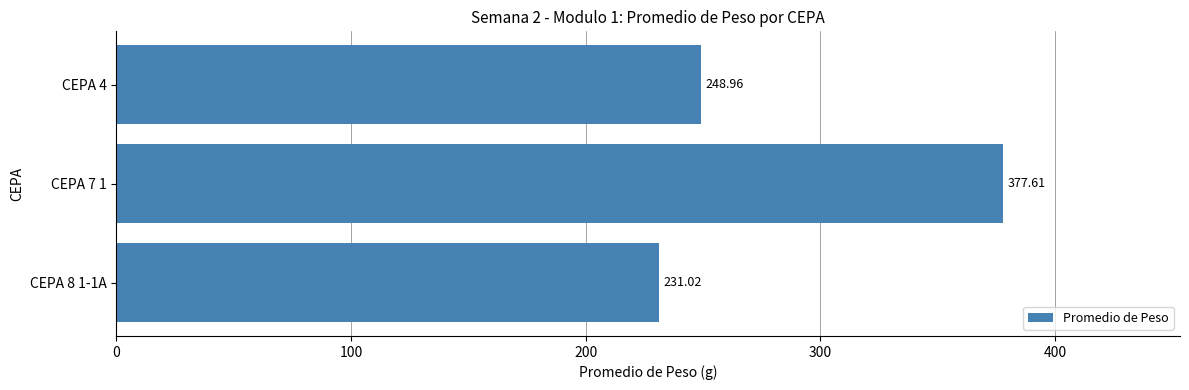

What is the difference between the maximum and minimum values?

146.6